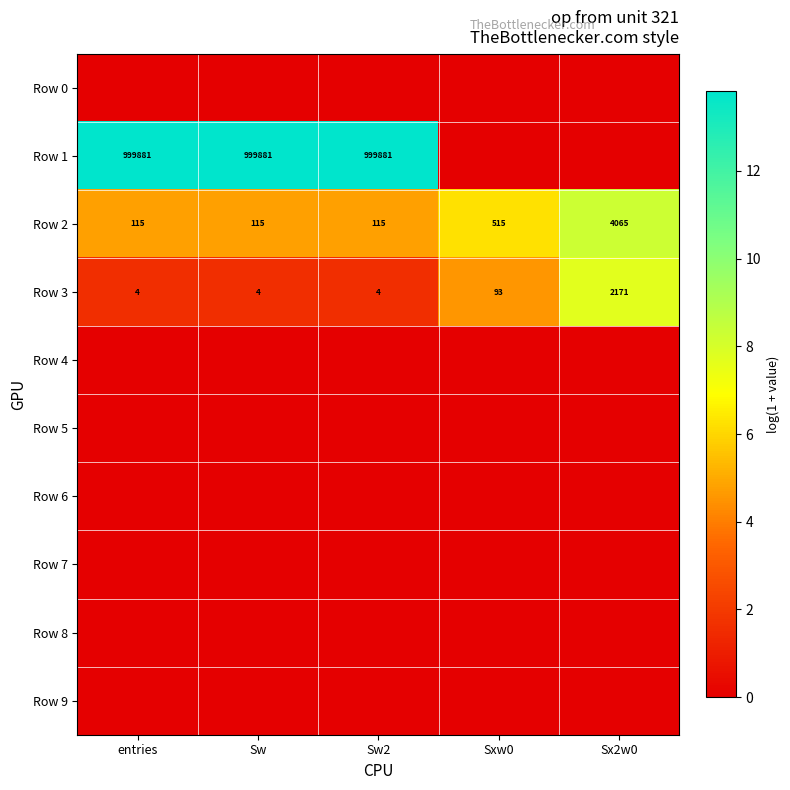

What is the difference between the Row 3 values at Sx2w0 and Sxw0?

2078